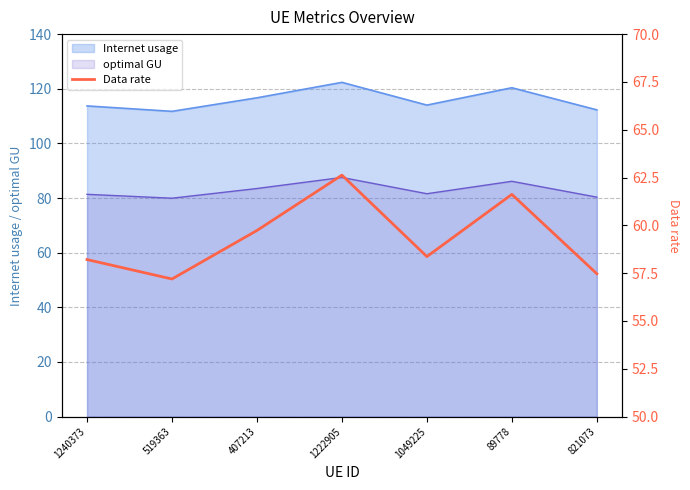

Reading left to right, what are all the values shown in this chart?

58.2	57.2	59.7	62.6	58.4	61.6	57.5